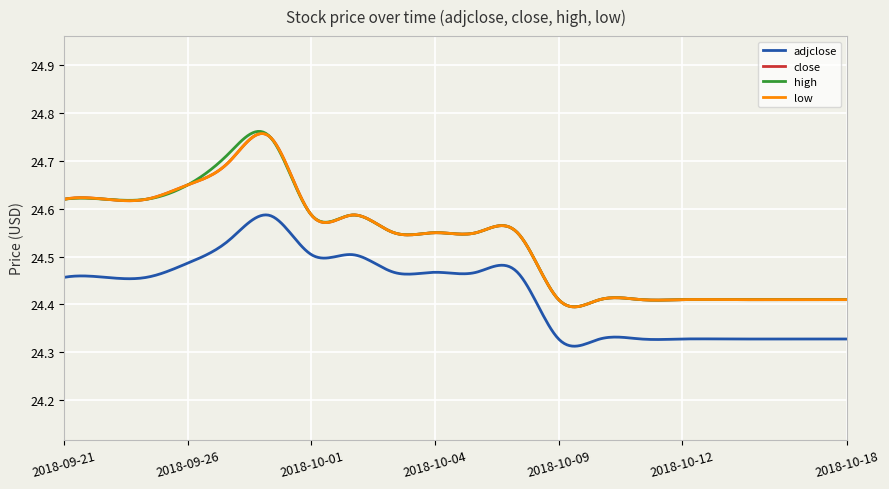

At how many categories does at least one series exceed 24?

20